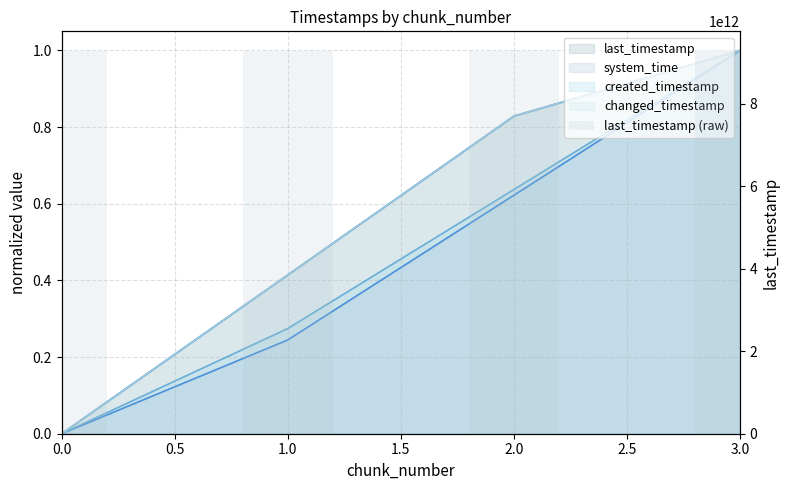

What is the greatest value displayed?

9297289228709